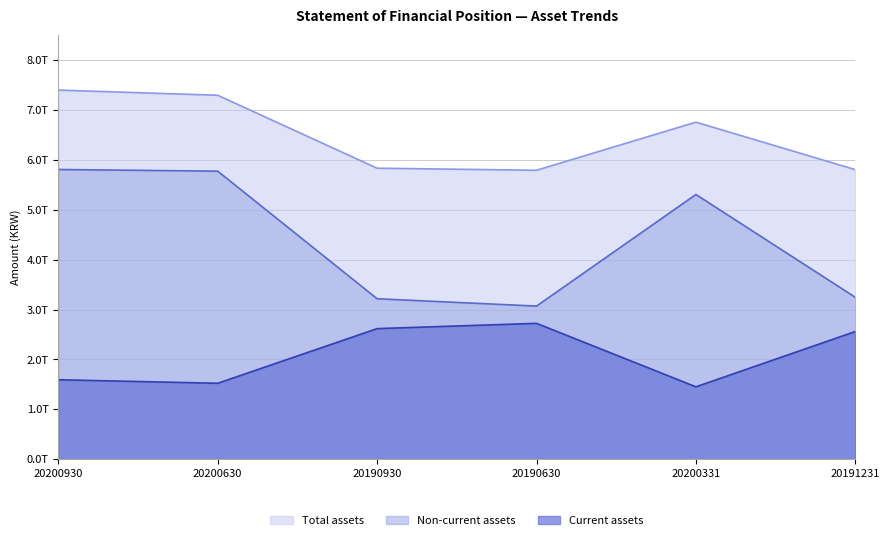

Which label corresponds to the smallest value in the chart?

20200331